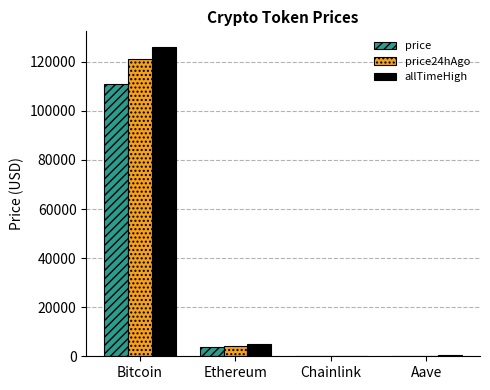

What is the sum of all allTimeHigh values?

131740.4